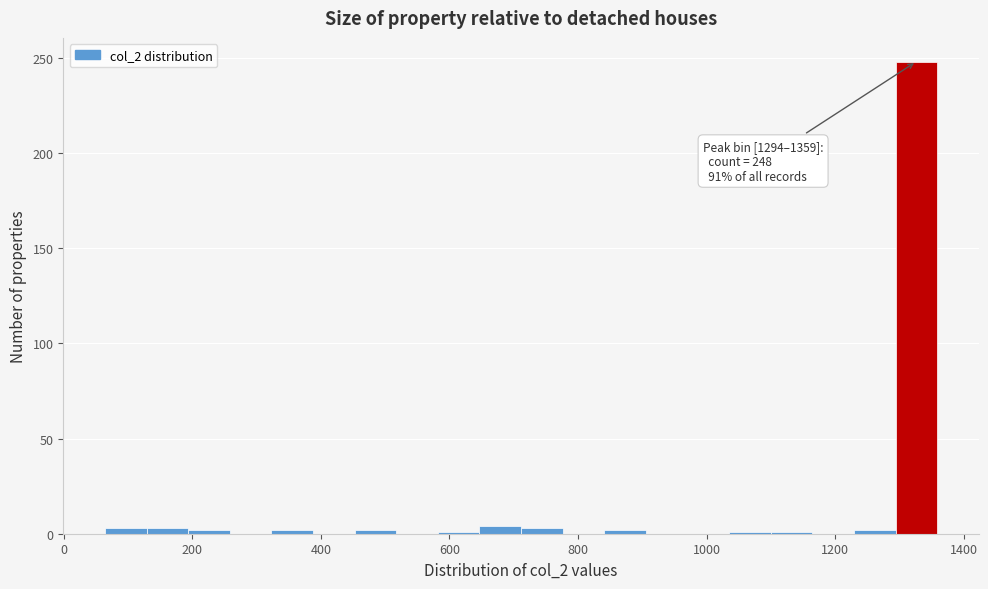

Around what value on the x-axis is the tallest bar? Give the approximate position of its centre, as read against the axis.

1320